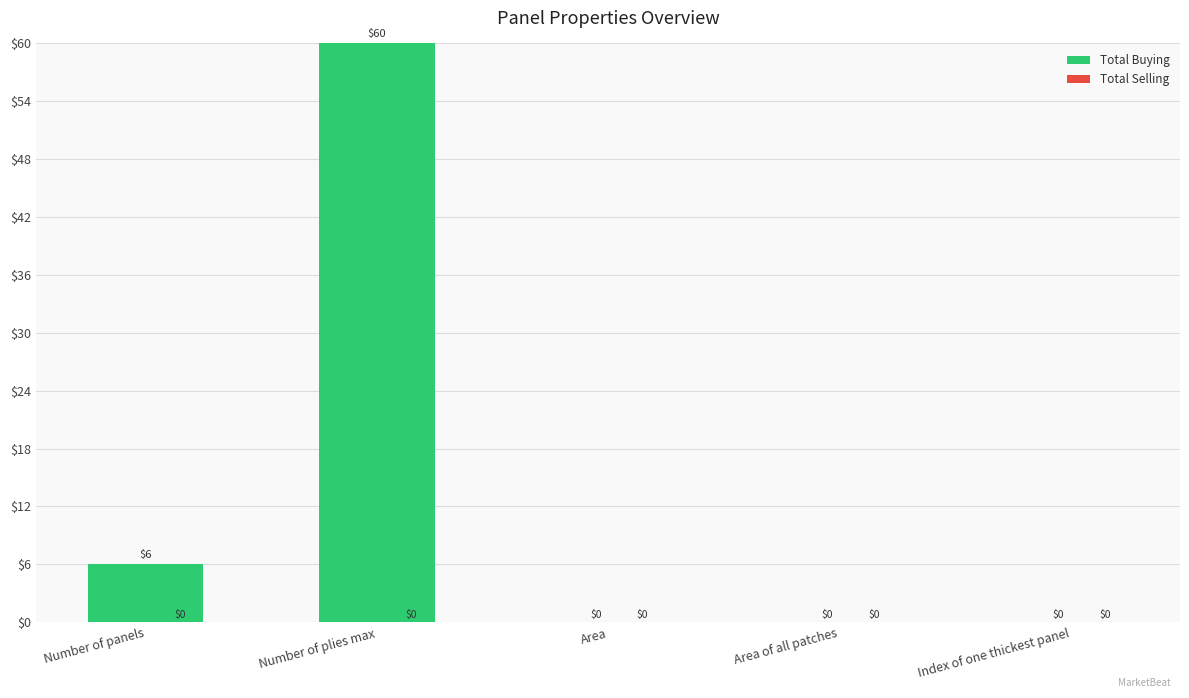

Where is the data nearest to the value 30?

Number of panels